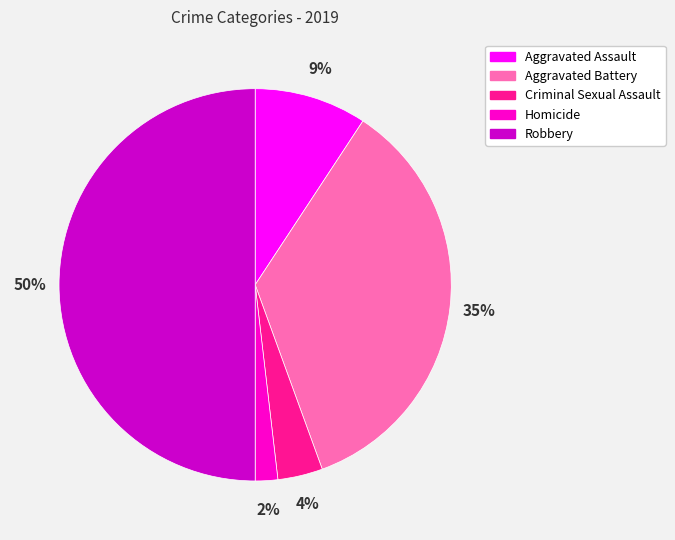

To the nearest percent, what is the difference between the largest and smallest slice percentages?

48%